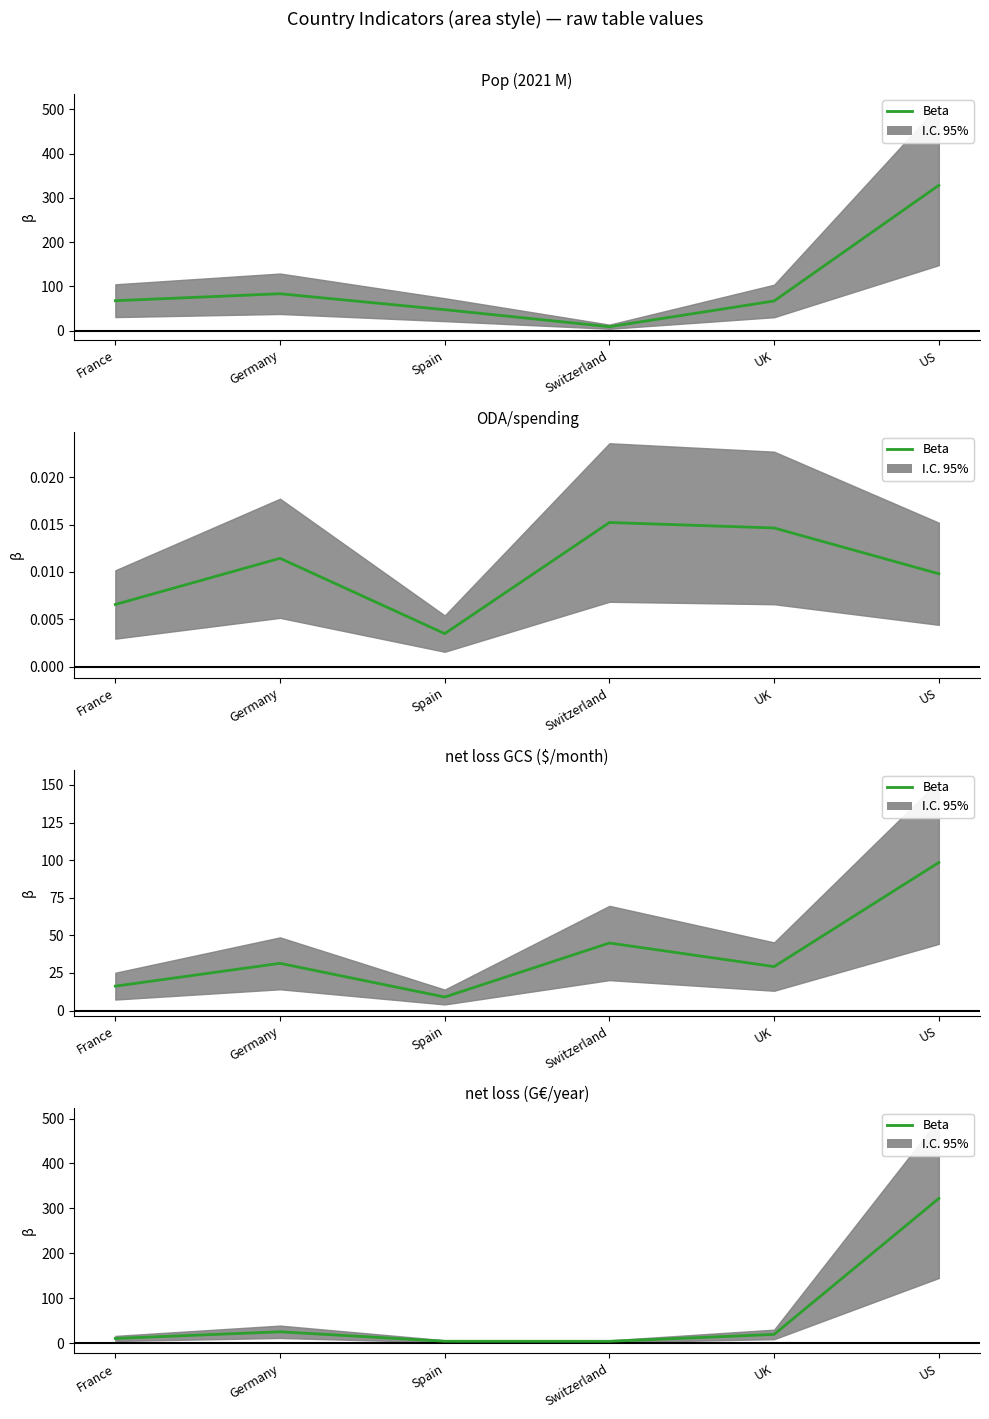

Reading left to right, transcribe all the data shown in this chart.

10.3	25.1	4.1	4.0	19.3	322.1